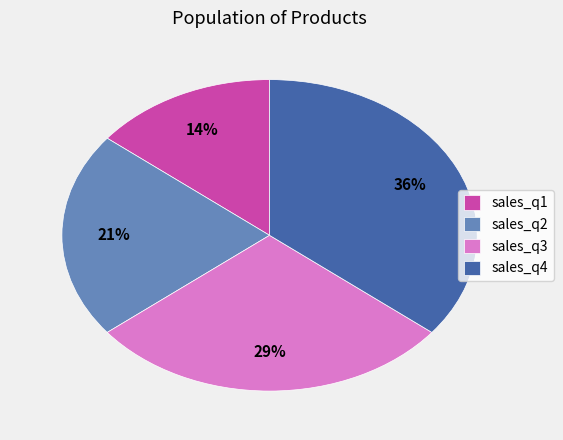

Which category has the smallest portion of the pie?

sales_q1